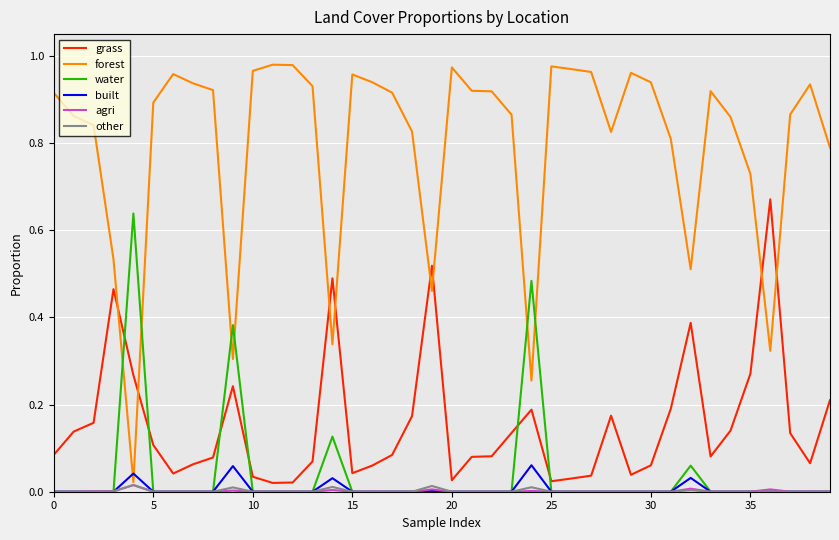

Which series has the largest total across all categories?

forest